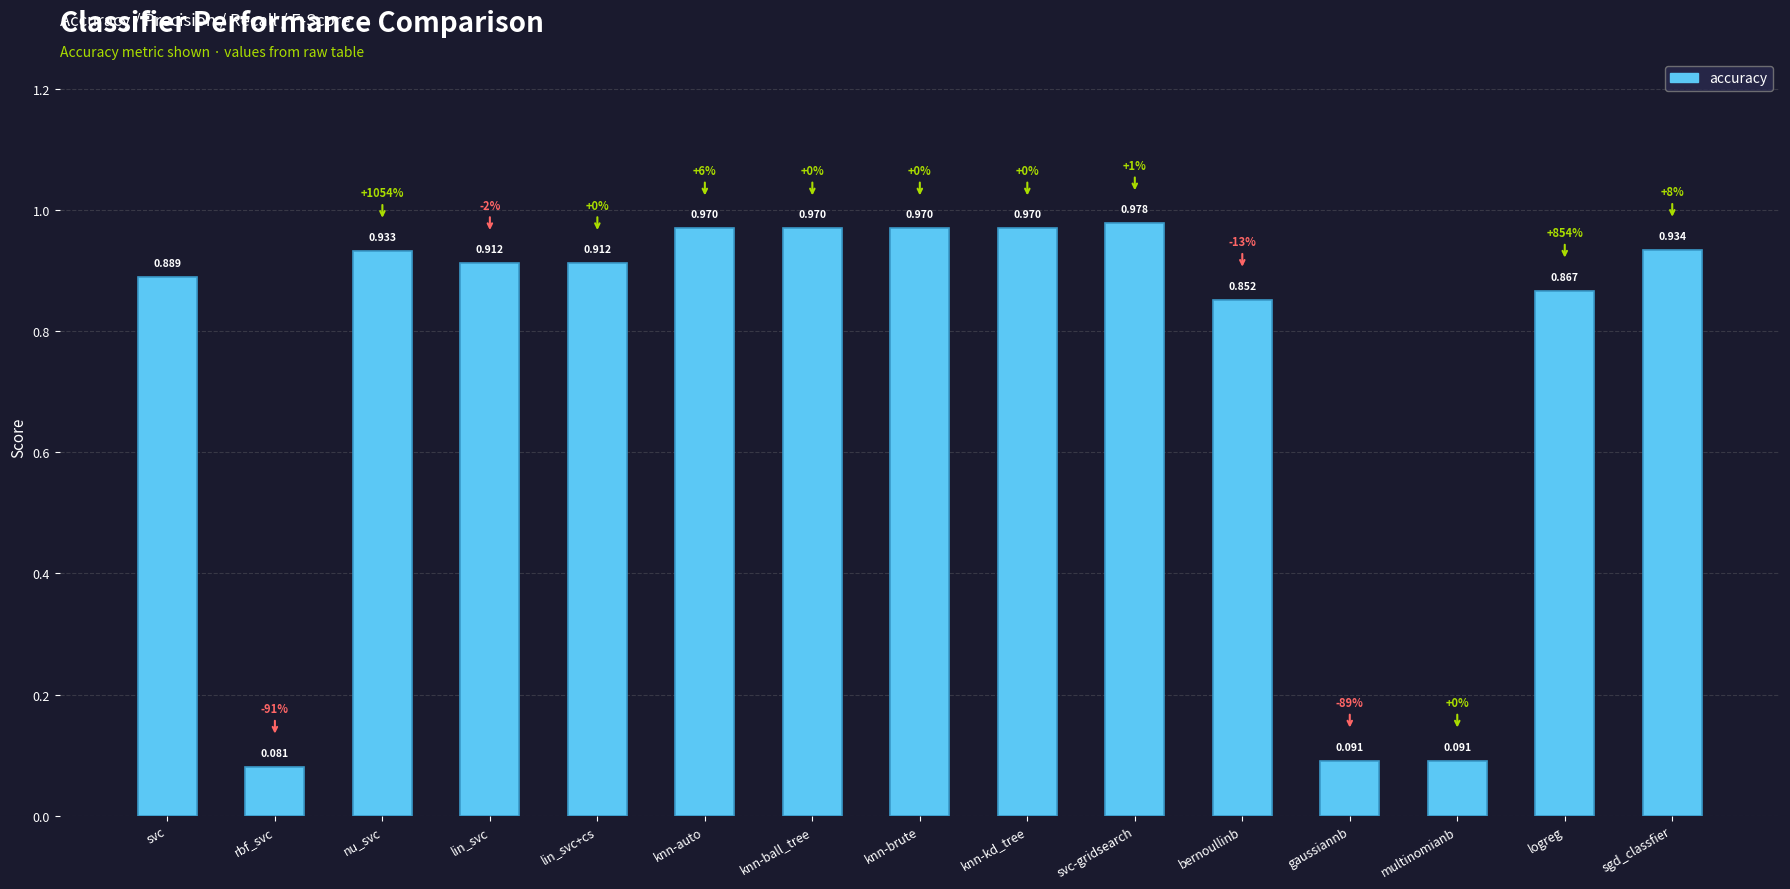

At which category does the chart reach its peak across all series?

svc-gridsearch